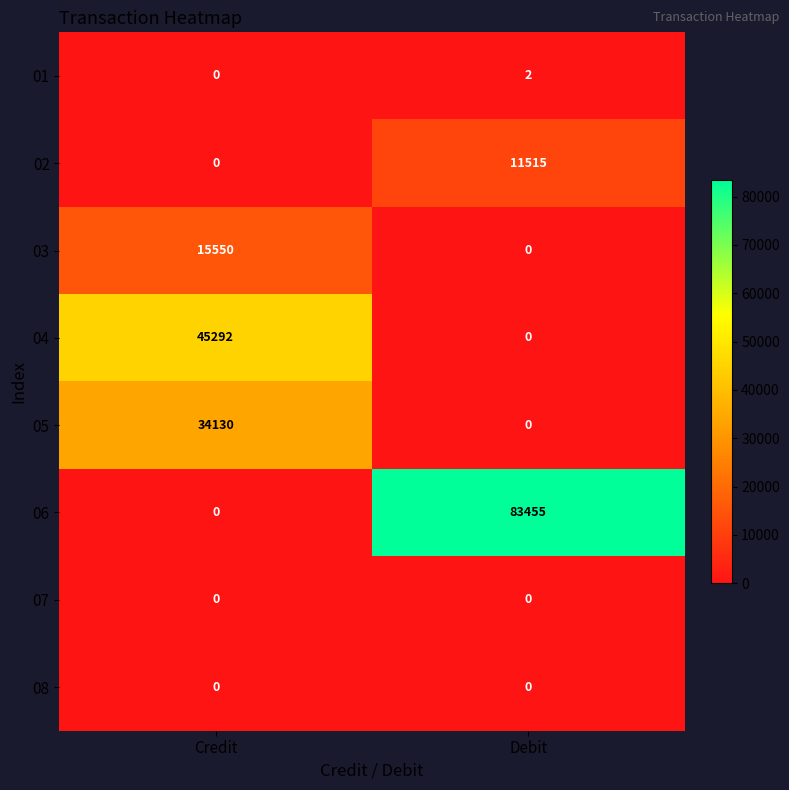

How many series are shown in this chart?

8